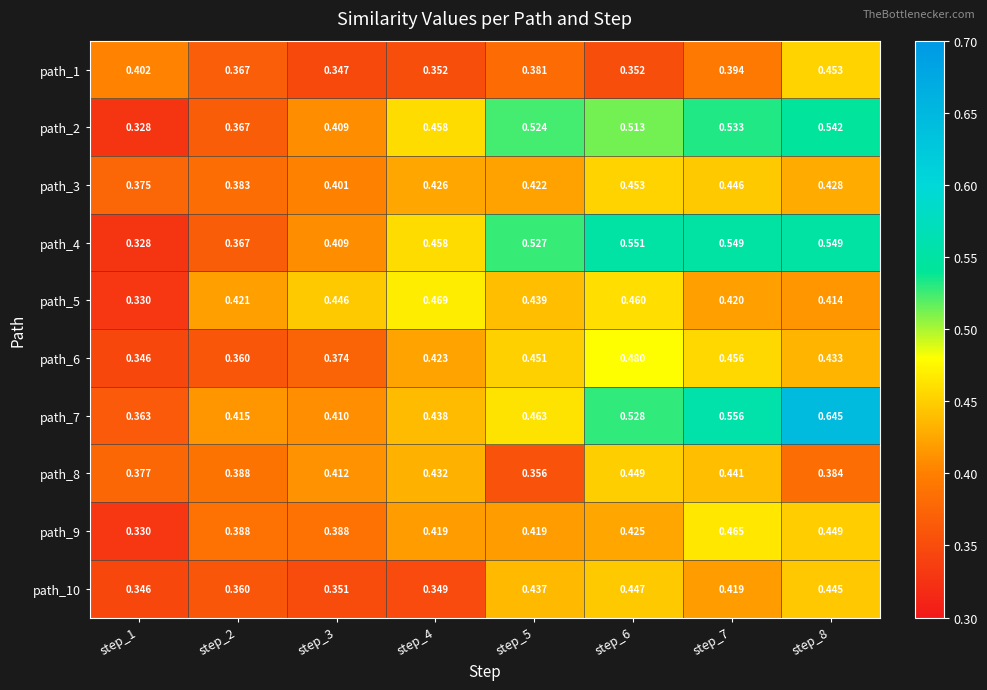

What is the spread (max minus min) of values at step_8?

0.3